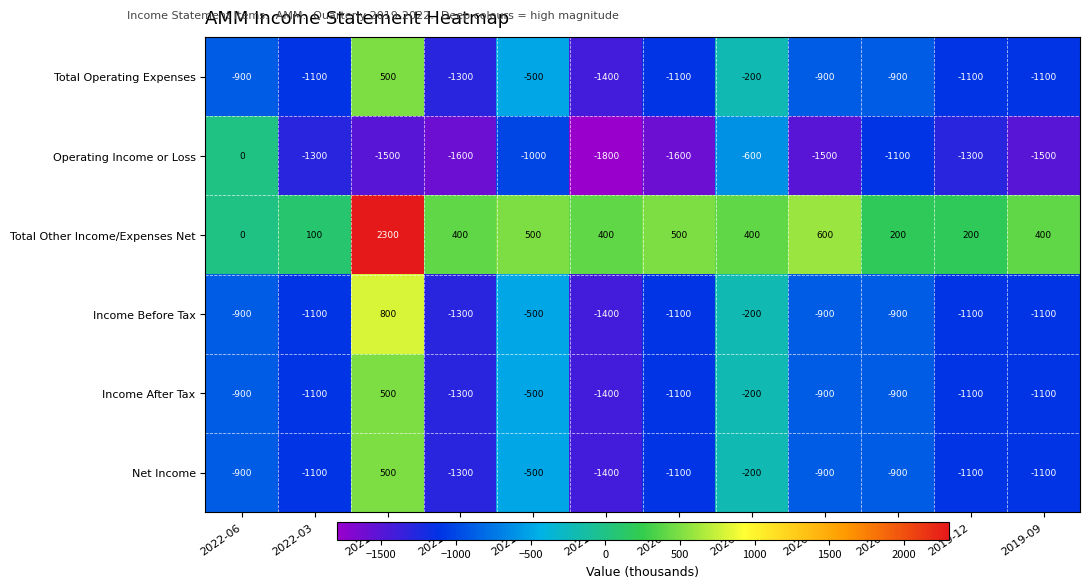

What is the difference between the highest and lowest values at 2021-03?

2200